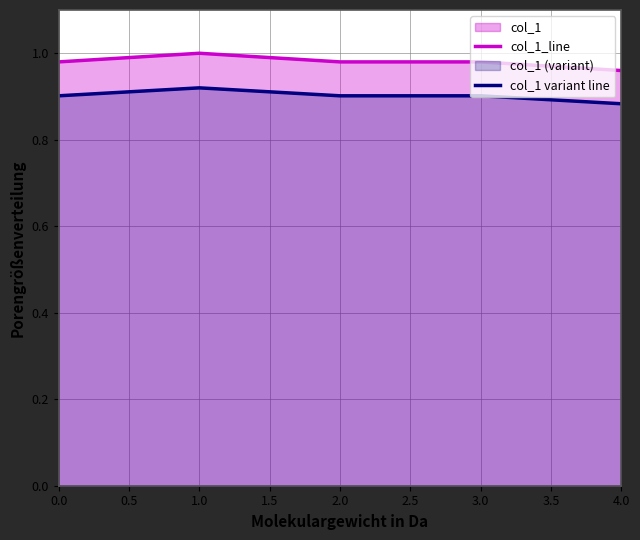

At 2.0, list the series in order from smallest to largest.

col_1 variant line, col_1_line